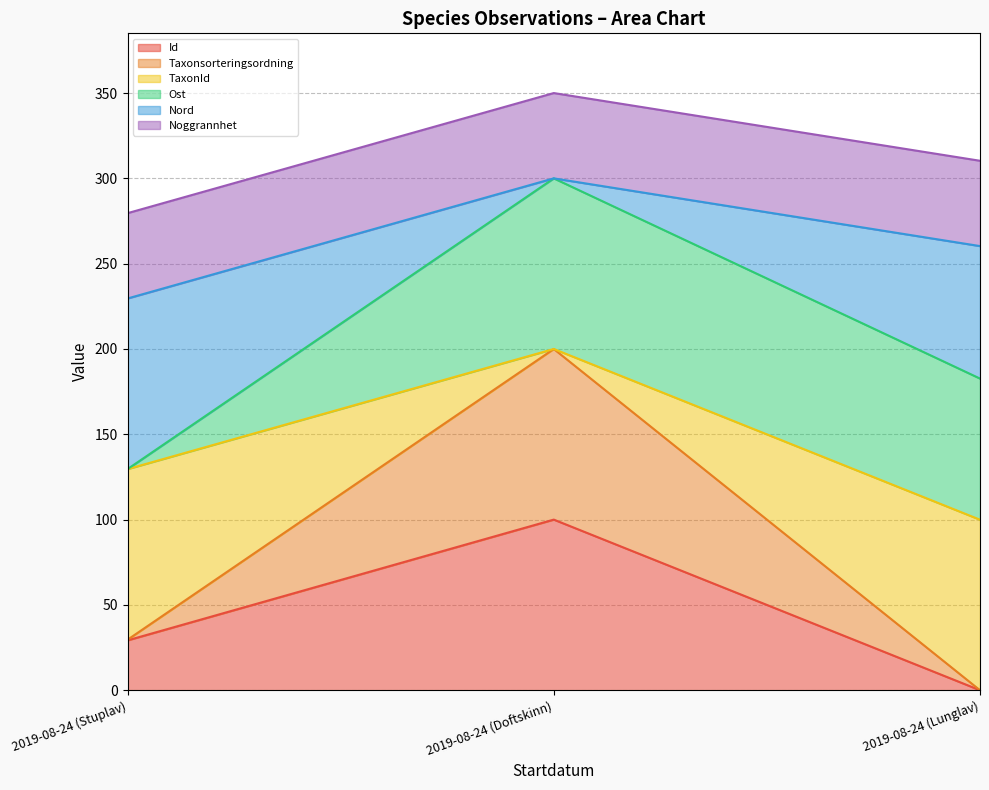

True or false: Id has a value of 29.2 at 2019-08-24 (Stuplav).

True